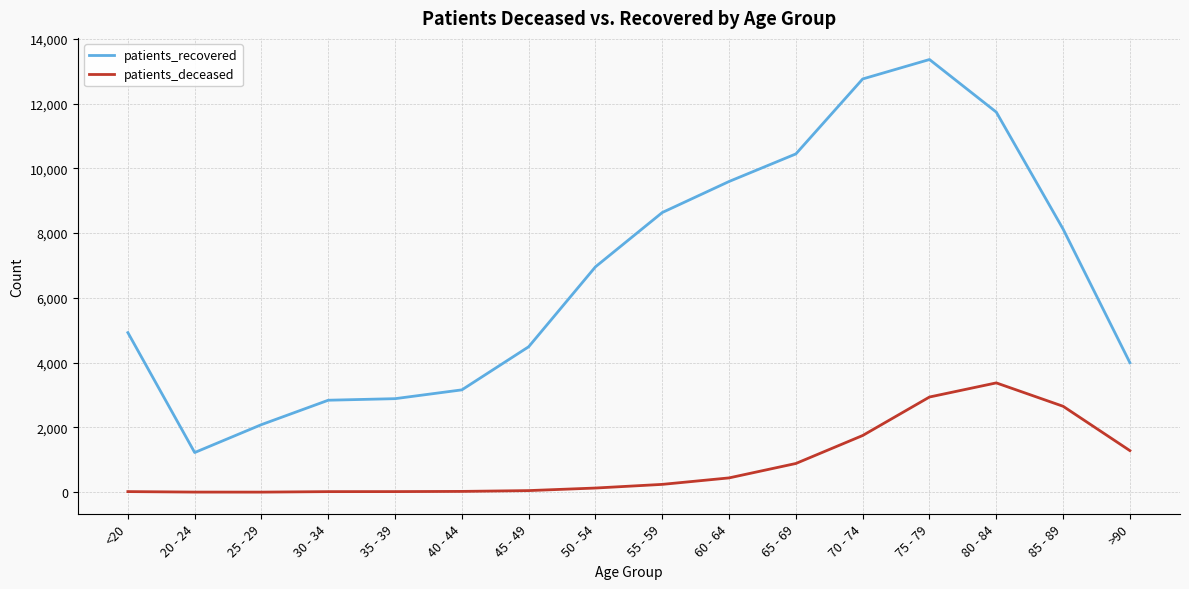

Does the chart have visible grid lines?

Yes